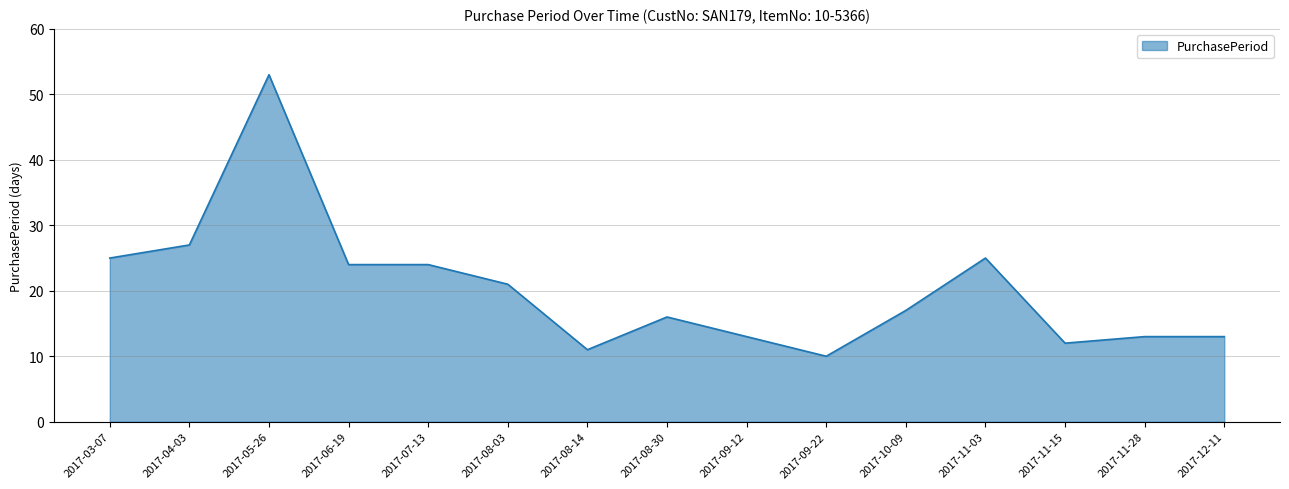

The value at 2017-08-14 is 11. True or false?

True